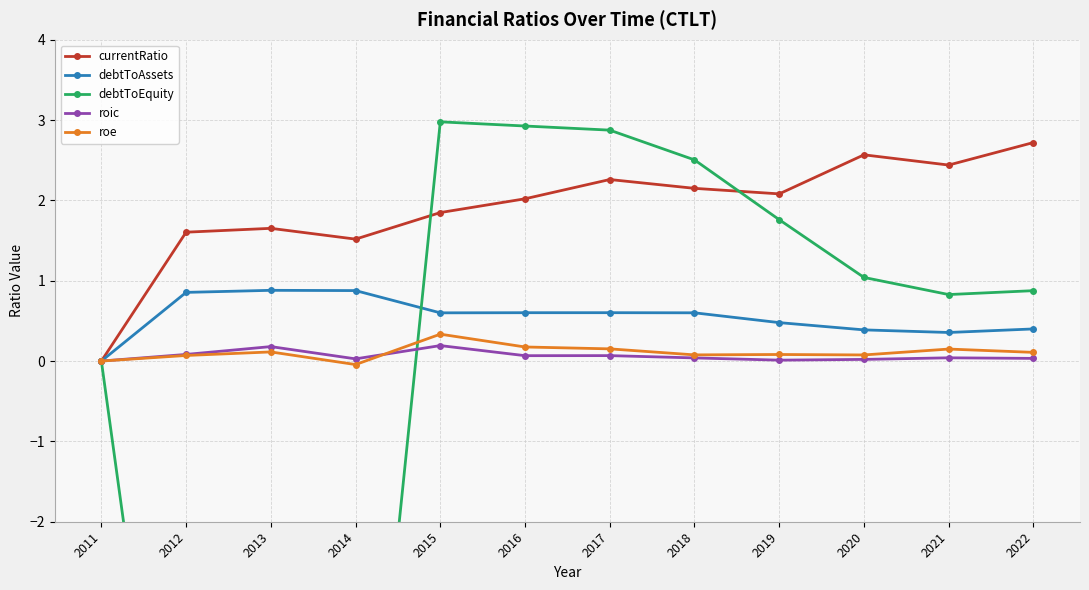

How many lines are shown in the chart?

5